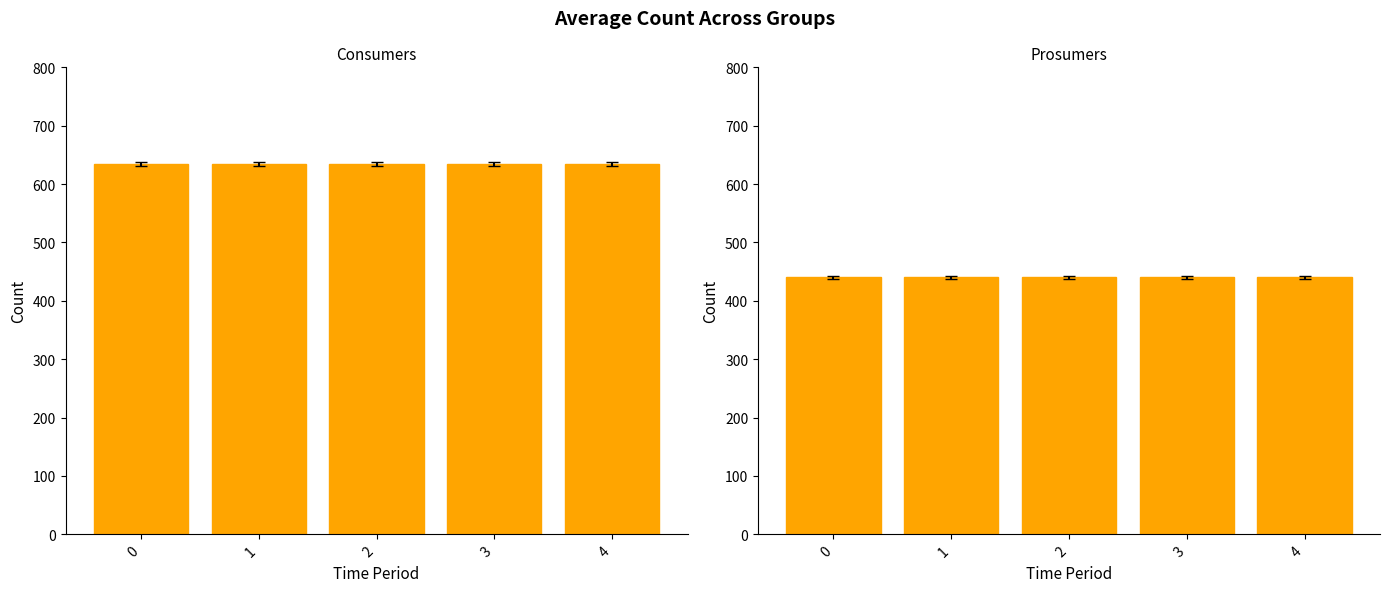

The Consumers series shows 635 at 4. True or false?

True